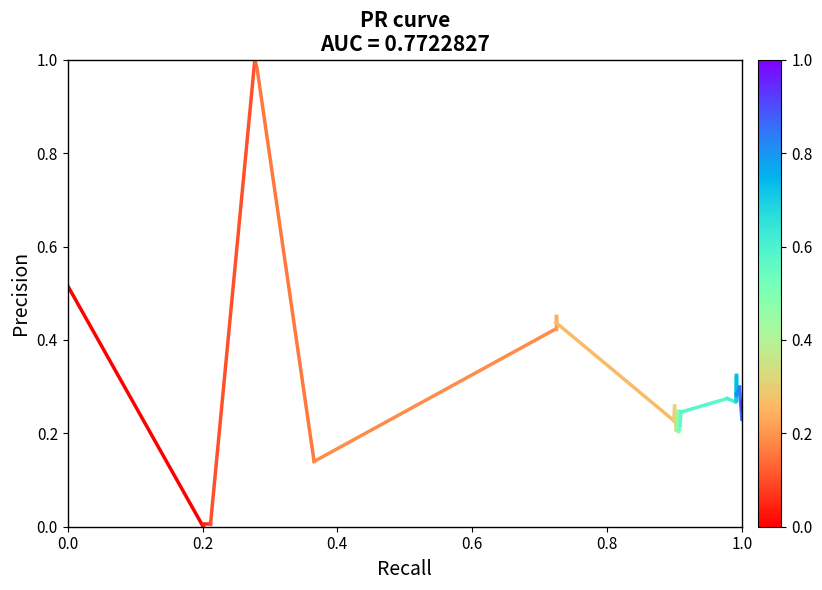

What is the change in value from 0.0 to 0.2?

-0.5